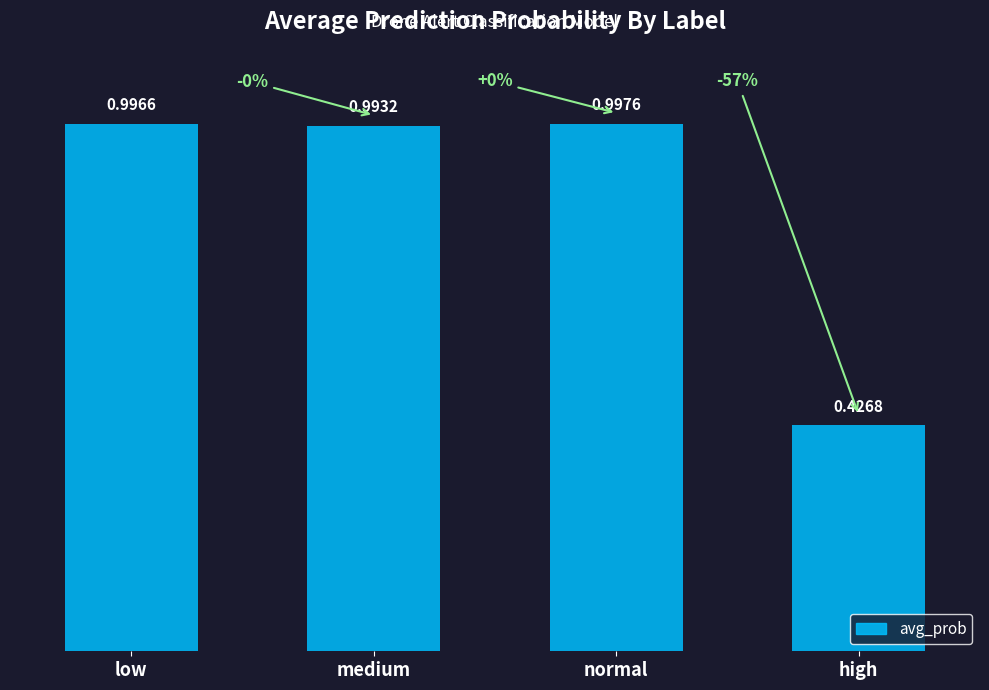

What position from the right is medium?

3